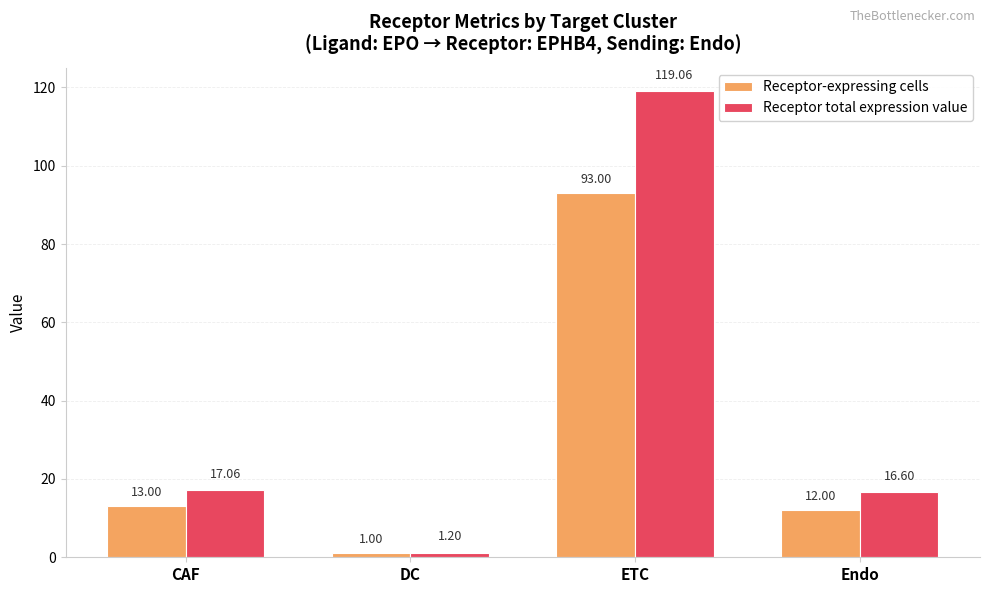

Where does the Receptor total expression value series first go above 17?

CAF